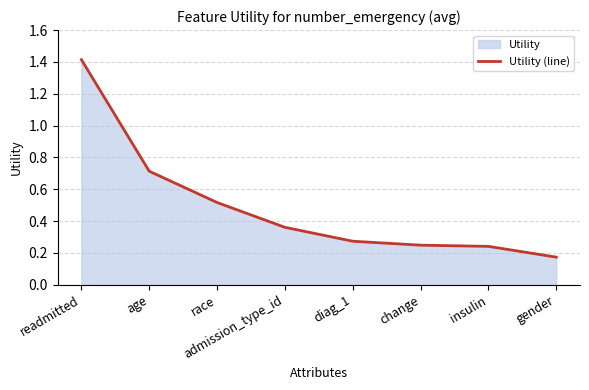

Reading right to left, list all the values displayed in this chart.

gender=0.2	insulin=0.2	change=0.2	diag_1=0.3	admission_type_id=0.4	race=0.5	age=0.7	readmitted=1.4